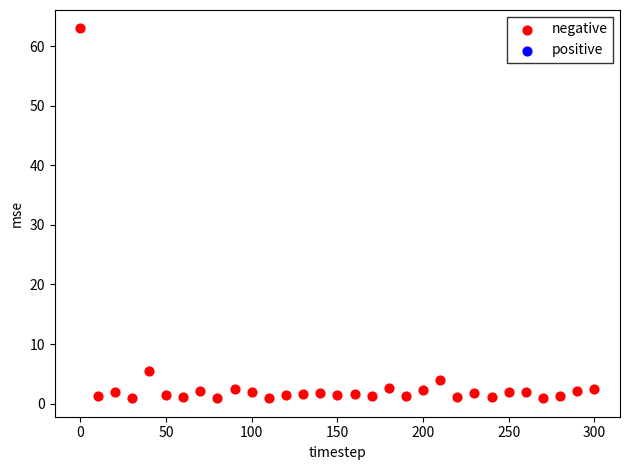

What Y value in the scatter plot is closest to 31?

5.5